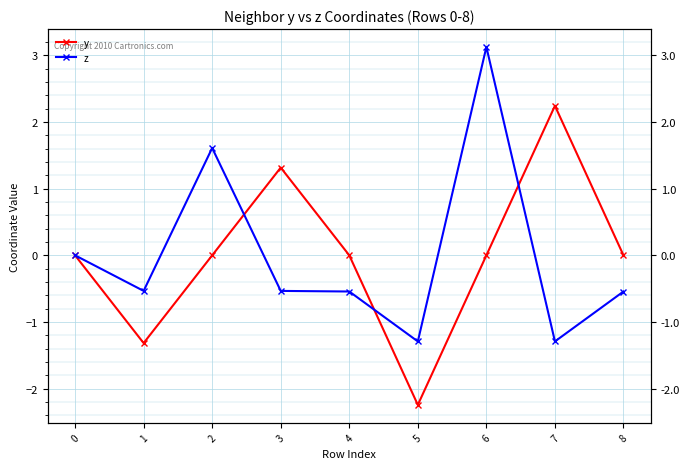

Reading left to right, what are all the values shown in this chart?

y: 0=0.0	1=-1.3	2=-0.0	3=1.3	4=0.0	5=-2.2	6=0.0	7=2.2	8=0.0
z: 0=0.0	1=-0.5	2=1.6	3=-0.5	4=-0.5	5=-1.3	6=3.1	7=-1.3	8=-0.5